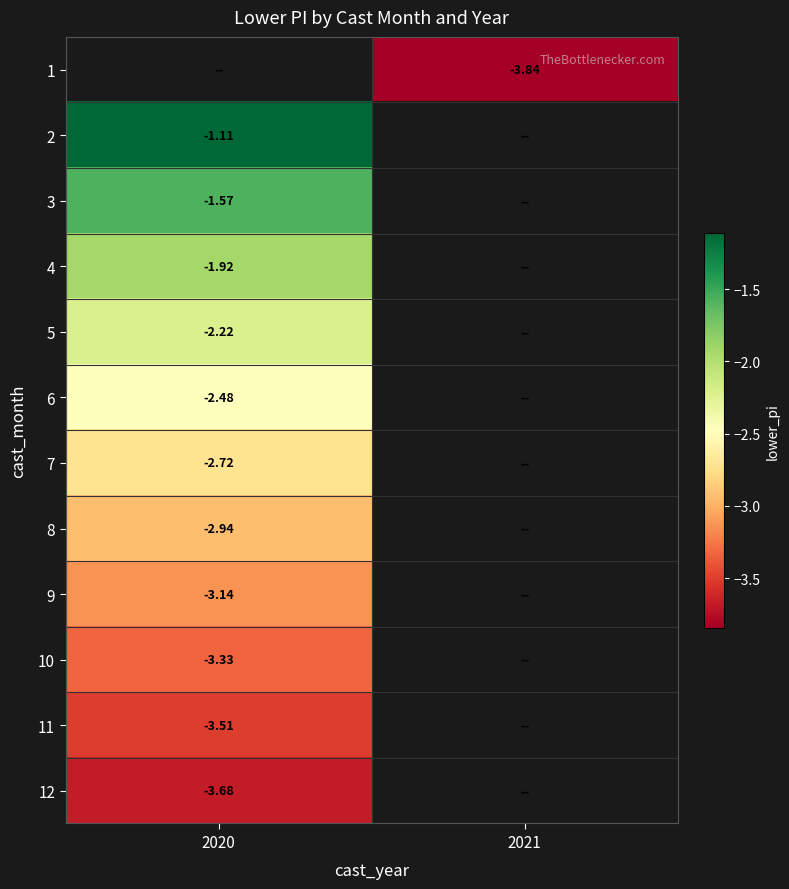

At which label does 10 reach its minimum?

2020